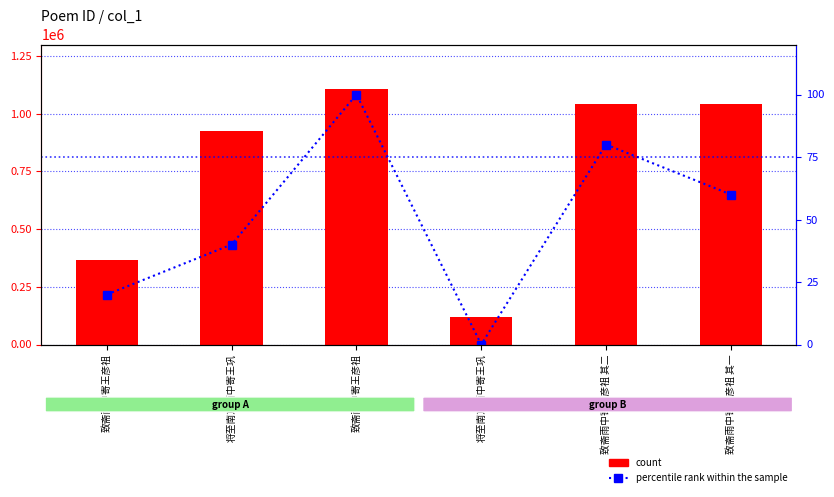

Between 致斋雨中寄王彦祖 and 致斋雨中寄王彦祖 其二, which series saw the biggest shift?

count